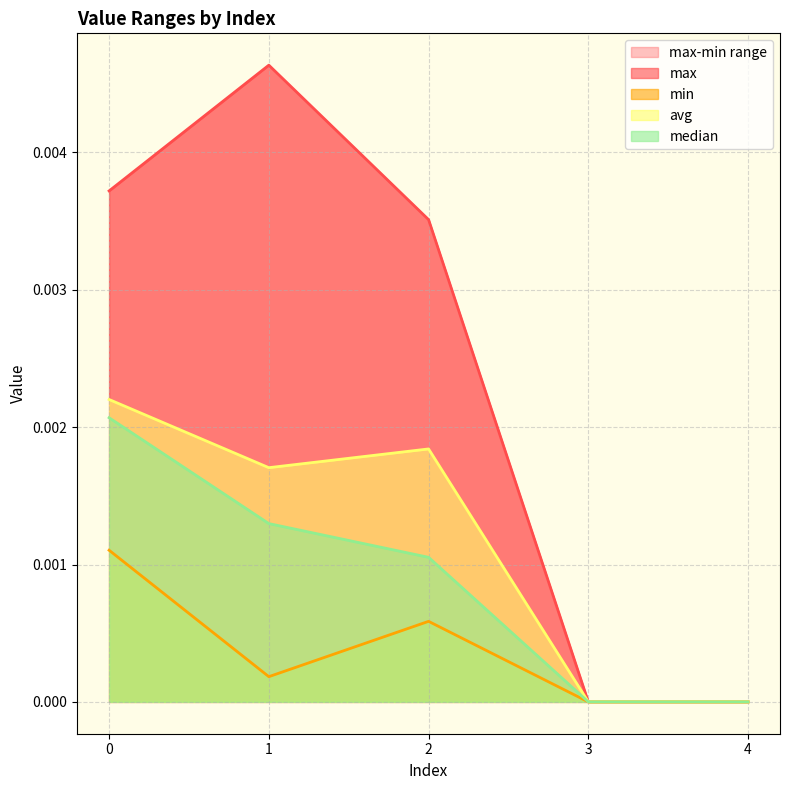

Count the number of data series in this chart.

4